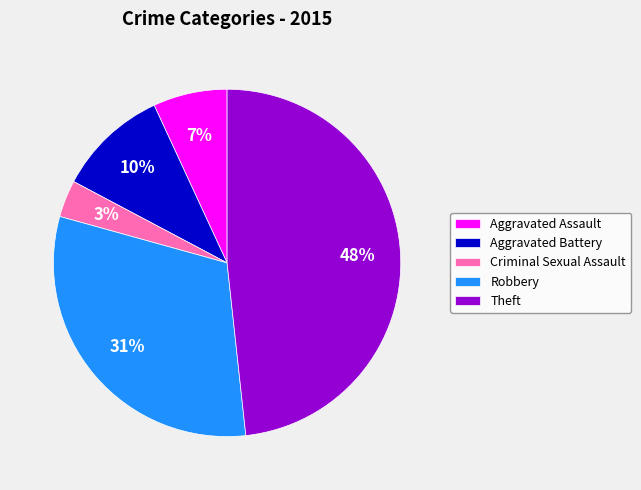

Does Robbery account for over 50% of the chart?

No